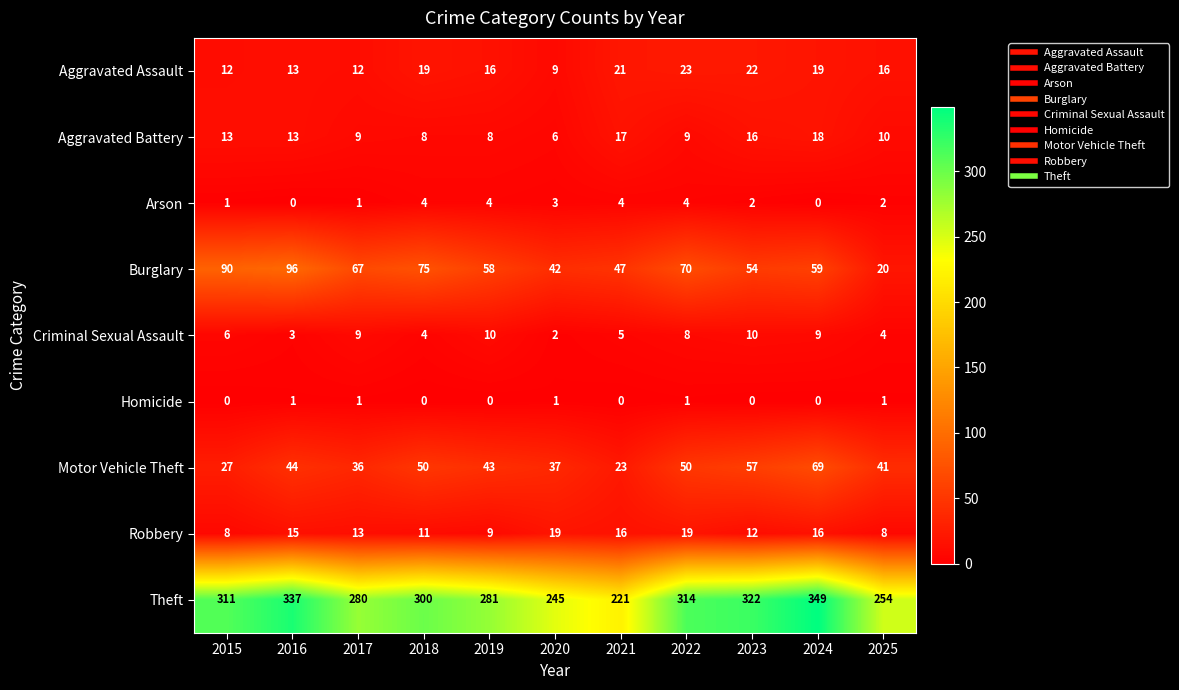

At which label does Aggravated Assault reach its peak?

2022